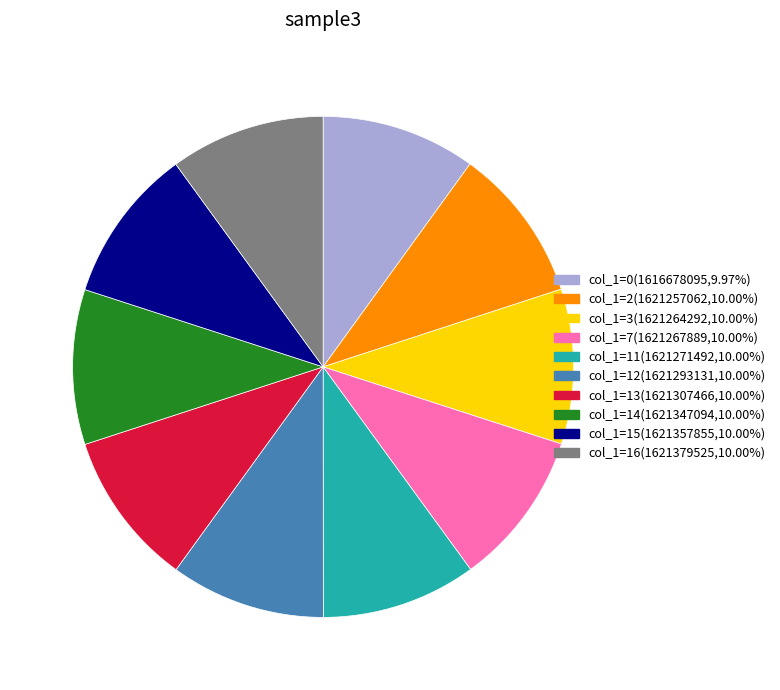

Is col_1=16 the majority of the pie?

No